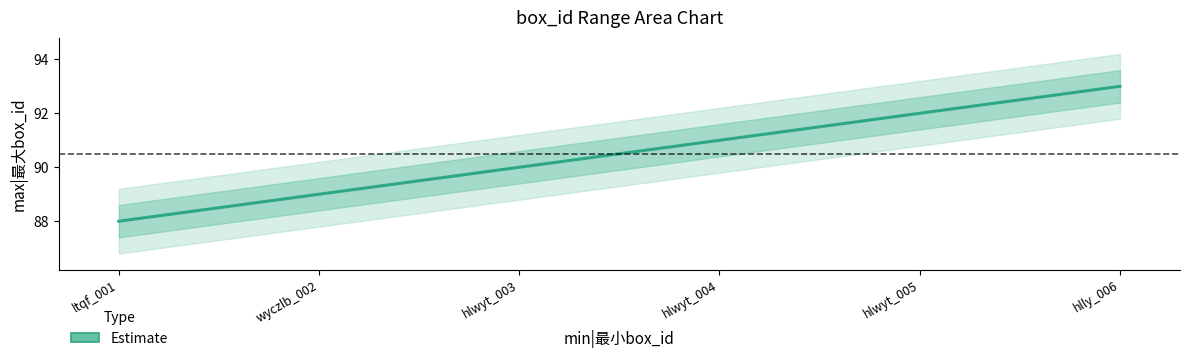

Rank the categories by value from lowest to highest.

ltqf_001, wyczlb_002, hlwyt_003, hlwyt_004, hlwyt_005, hlly_006